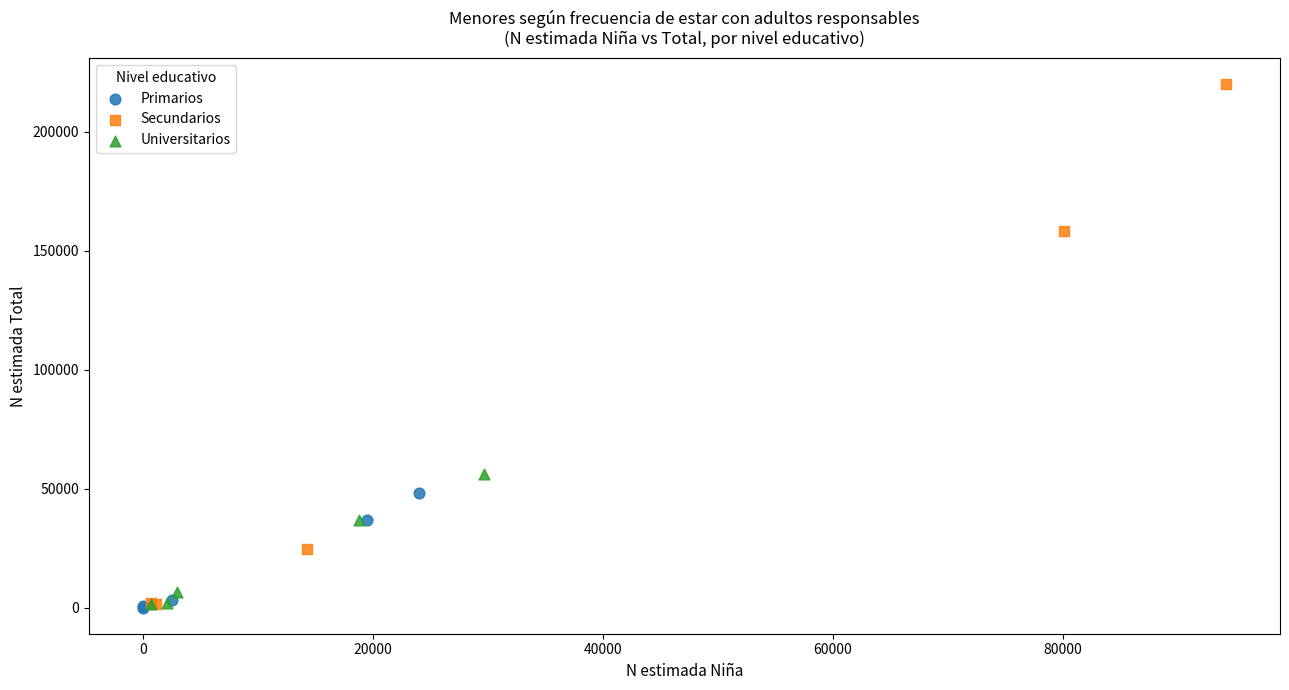

Which series has the largest Y range (max minus min)?

Secundarios